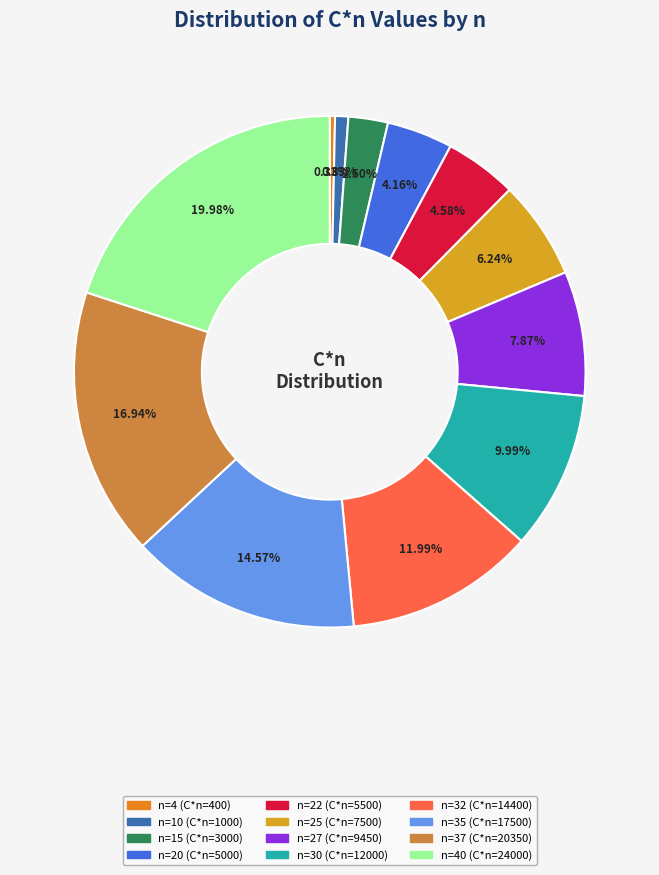

How many segments does this pie chart have?

12